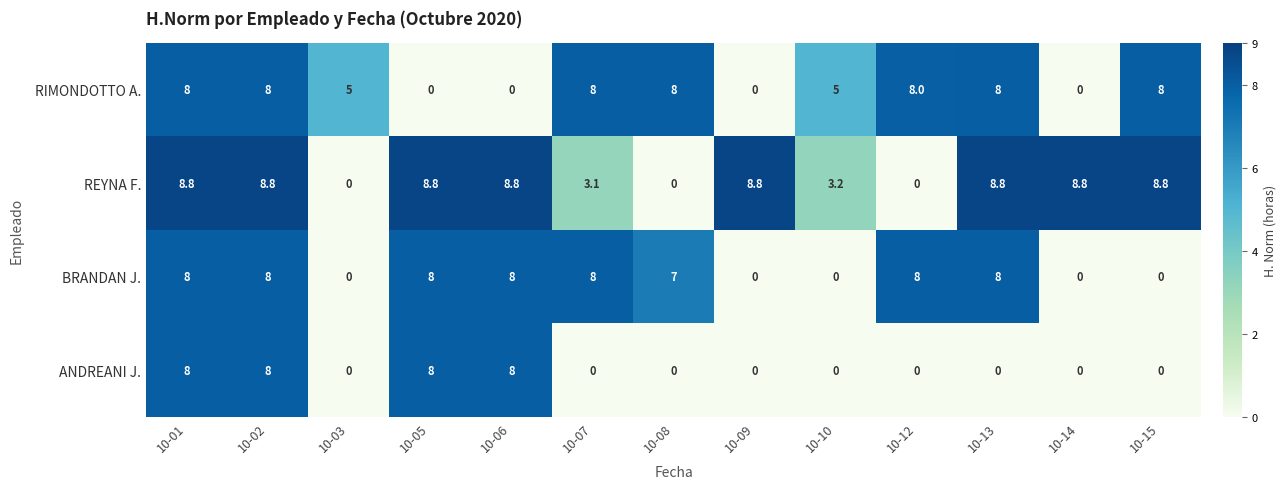

Which series has the widest spread of values?

REYNA F.